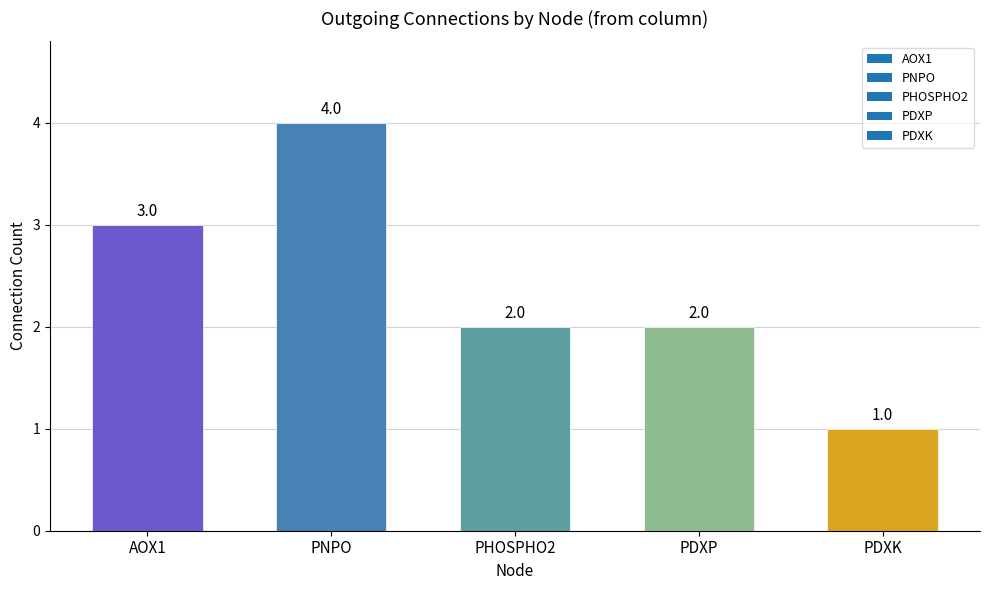

How many distinct data groups are displayed?

1